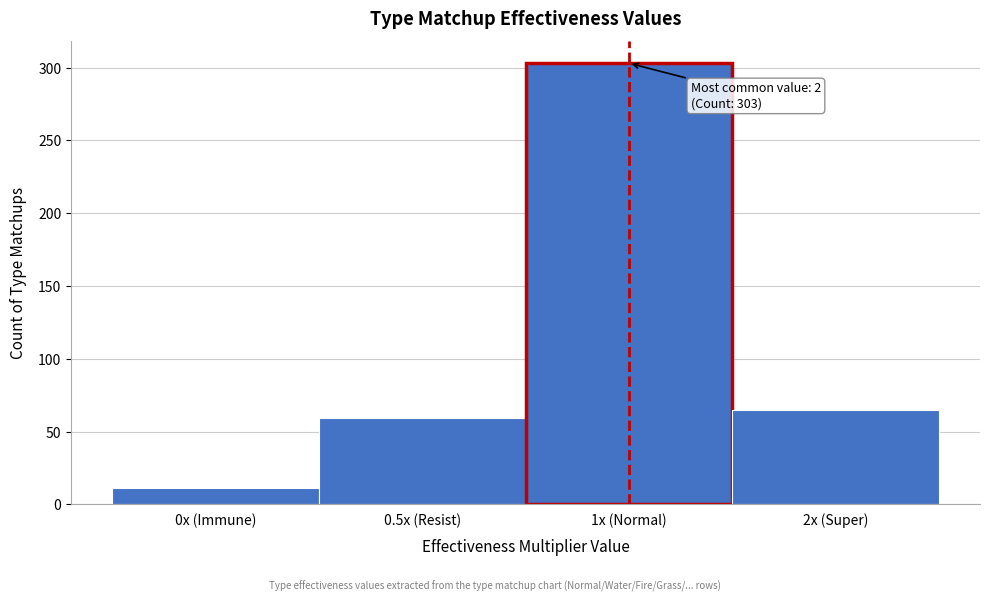

Reading left to right, list all the values displayed in this chart.

0x (Immune)=11	0.5x (Resist)=59	1x (Normal)=303	2x (Super)=65